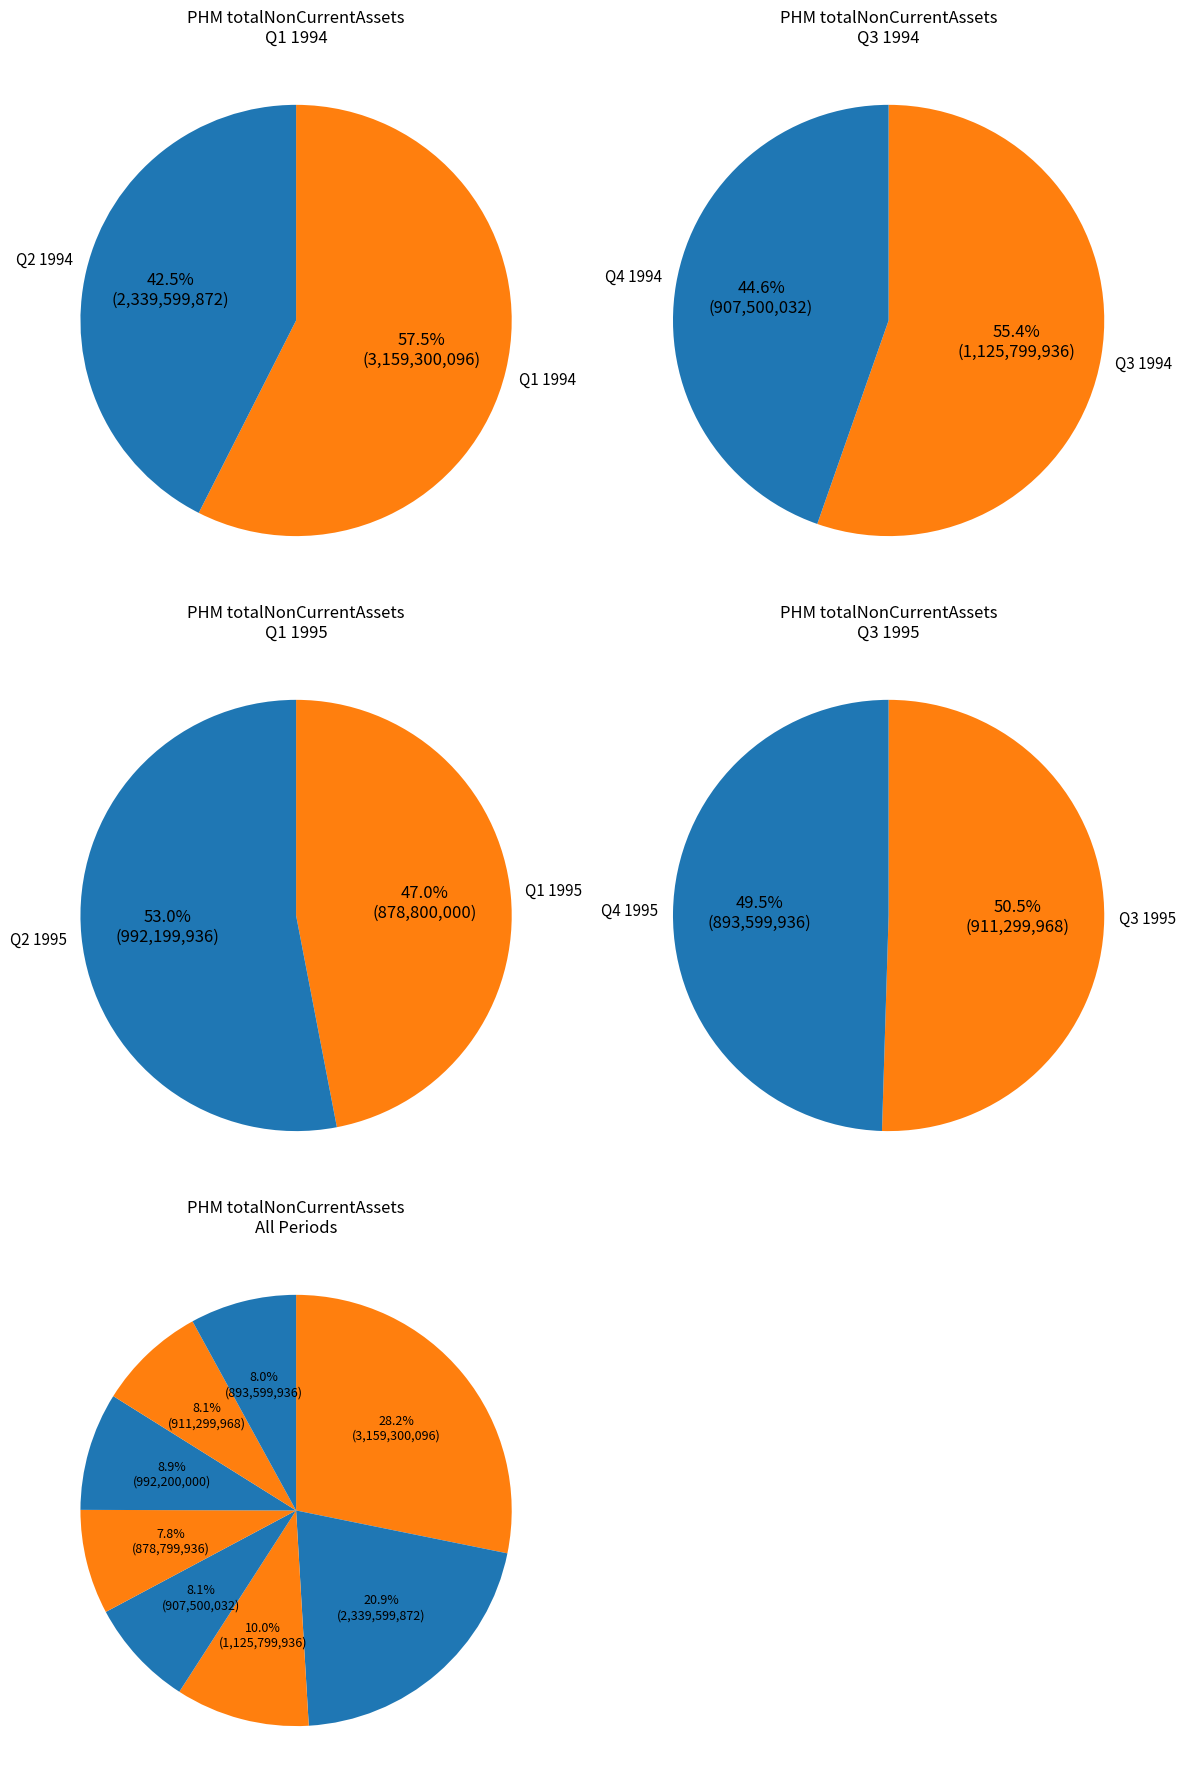

What is the ratio of the value at Q1_1995 to the value at Q3?

0.8